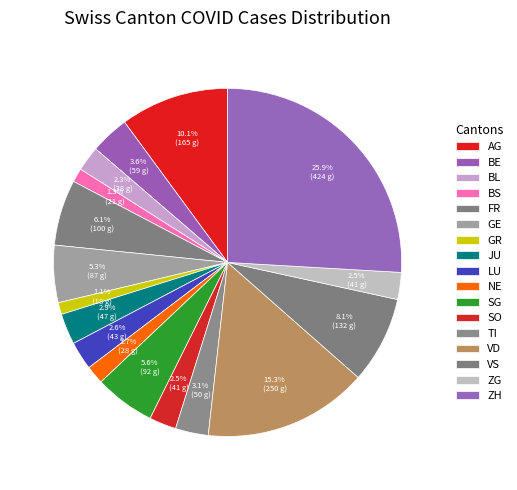

Which has a higher value, NE or SG?

SG